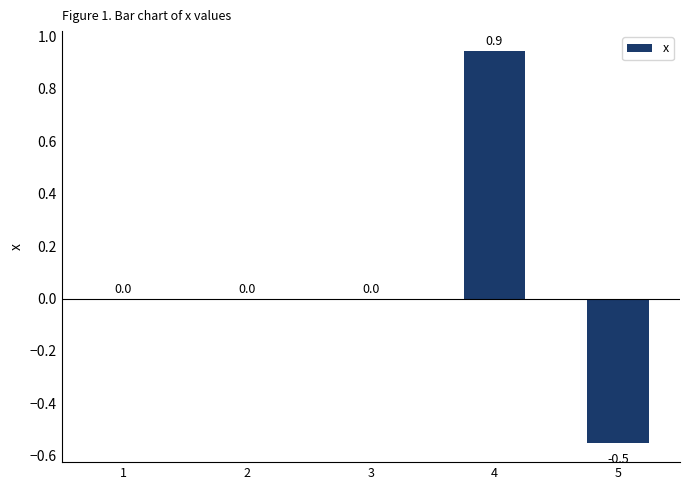

What value does the data have at 5?

-0.5